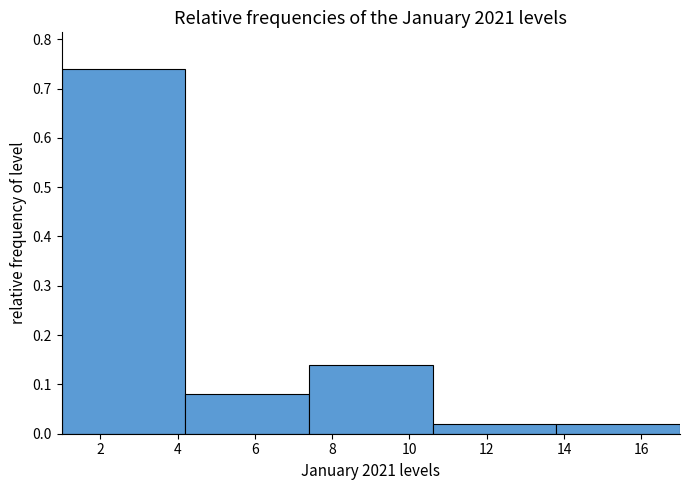

Reading left to right, transcribe this chart: for each bar, give the range it covers on the x-axis and its height. The values are not printed on the chart, so give them approximately, as read against the axis.

1.0 to 4.2: 0.74
4.2 to 7.4: 0.08
7.4 to 10.6: 0.14
10.6 to 13.8: 0.02
13.8 to 17.0: 0.02